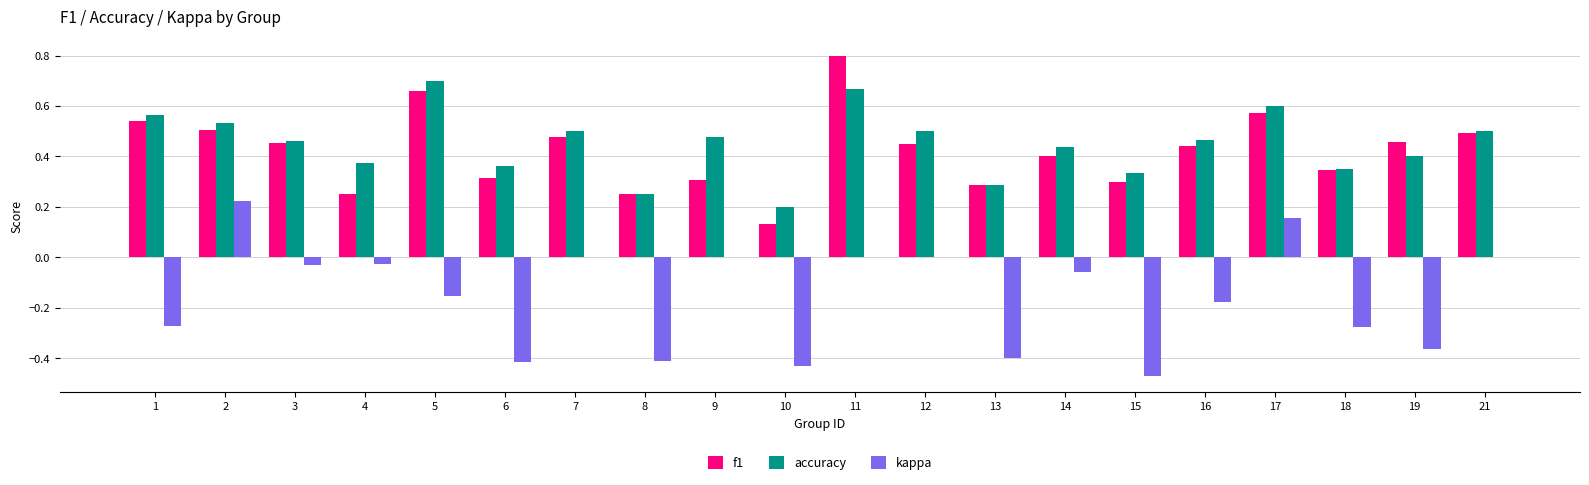

Between 10 and 19, which series saw the biggest shift?

f1